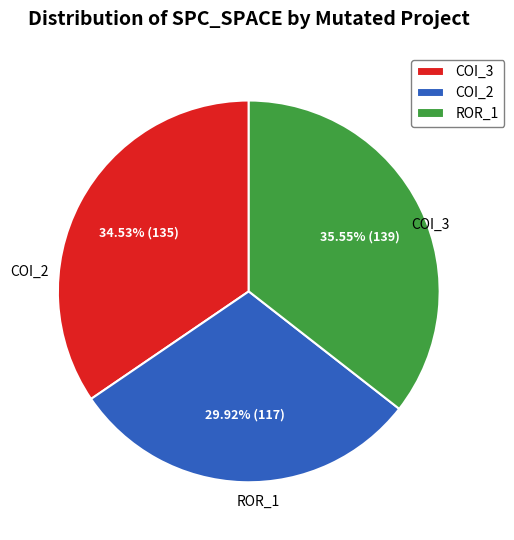

Do COI_2 and ROR_1 together represent more than half of the pie?

Yes